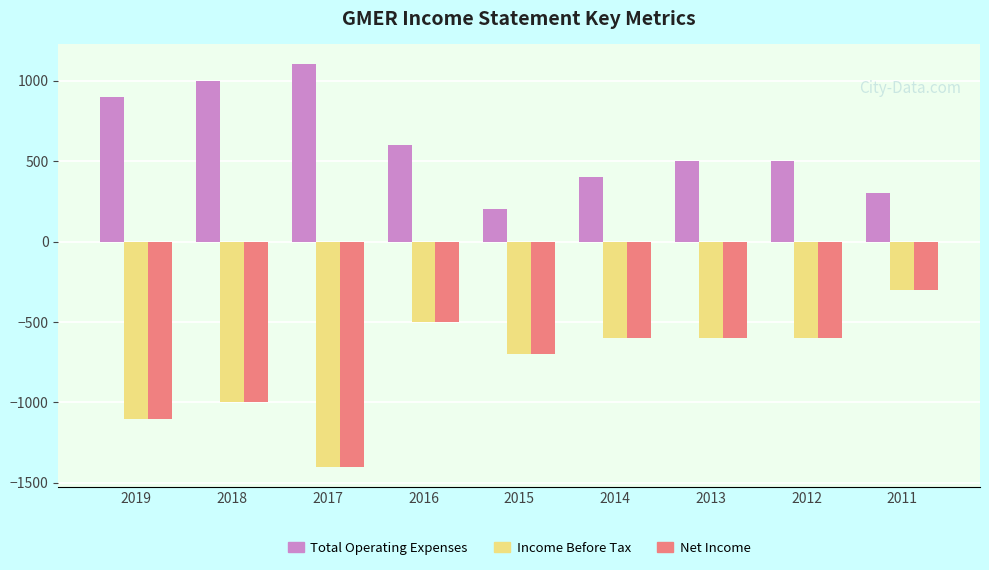

What is the spread (max minus min) of values at 2019?

2000